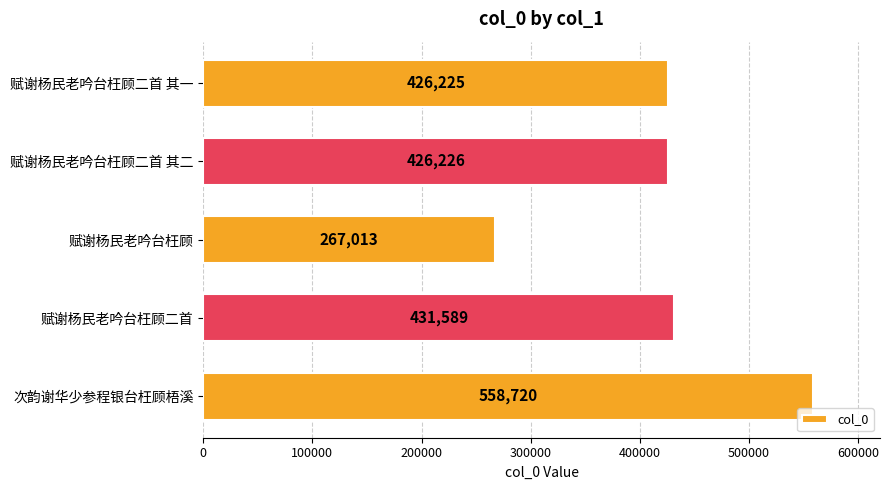

What is the sum of the values at 赋谢杨民老吟台枉顾 and 赋谢杨民老吟台枉顾二首?

698602